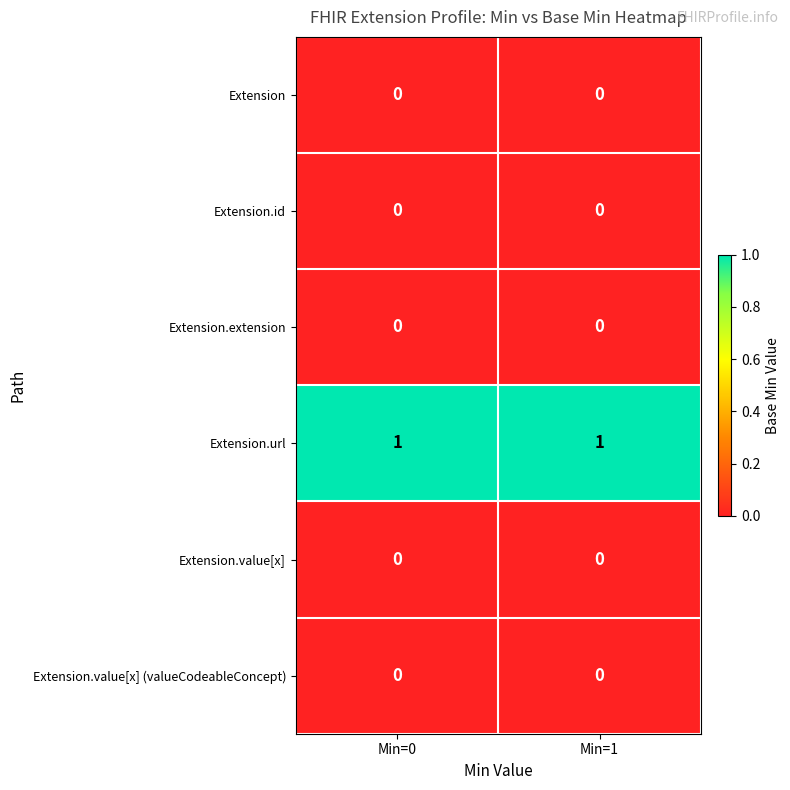

Is the value of Extension.value[x] (valueCodeableConcept) at Min=0 greater than the value of Extension.url at Min=1?

No